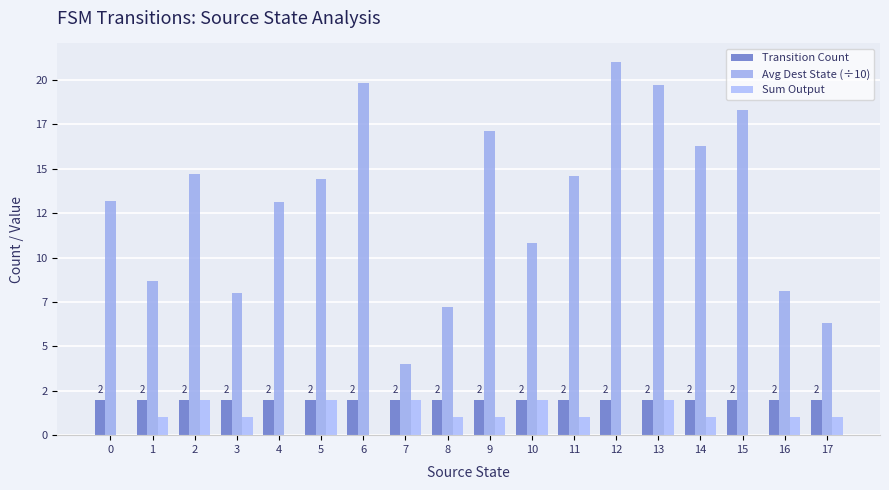

What are all the series names shown in the legend?

Transition Count, Avg Dest State (÷10), Sum Output